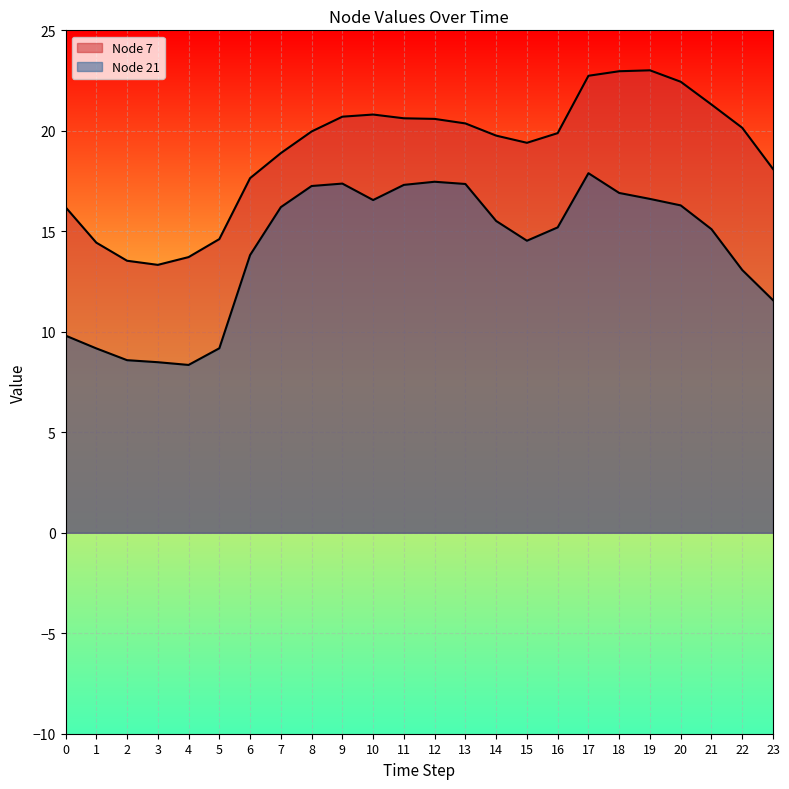

True or false: Node 7 and Node 21 intersect in this chart.

False